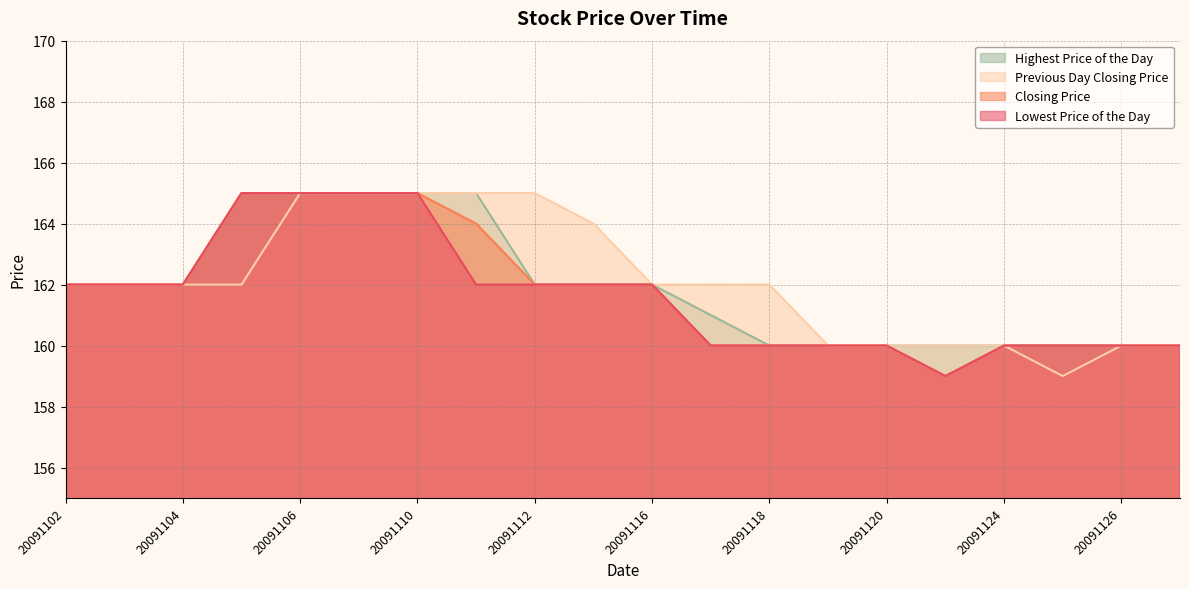

Does the chart have visible grid lines?

Yes